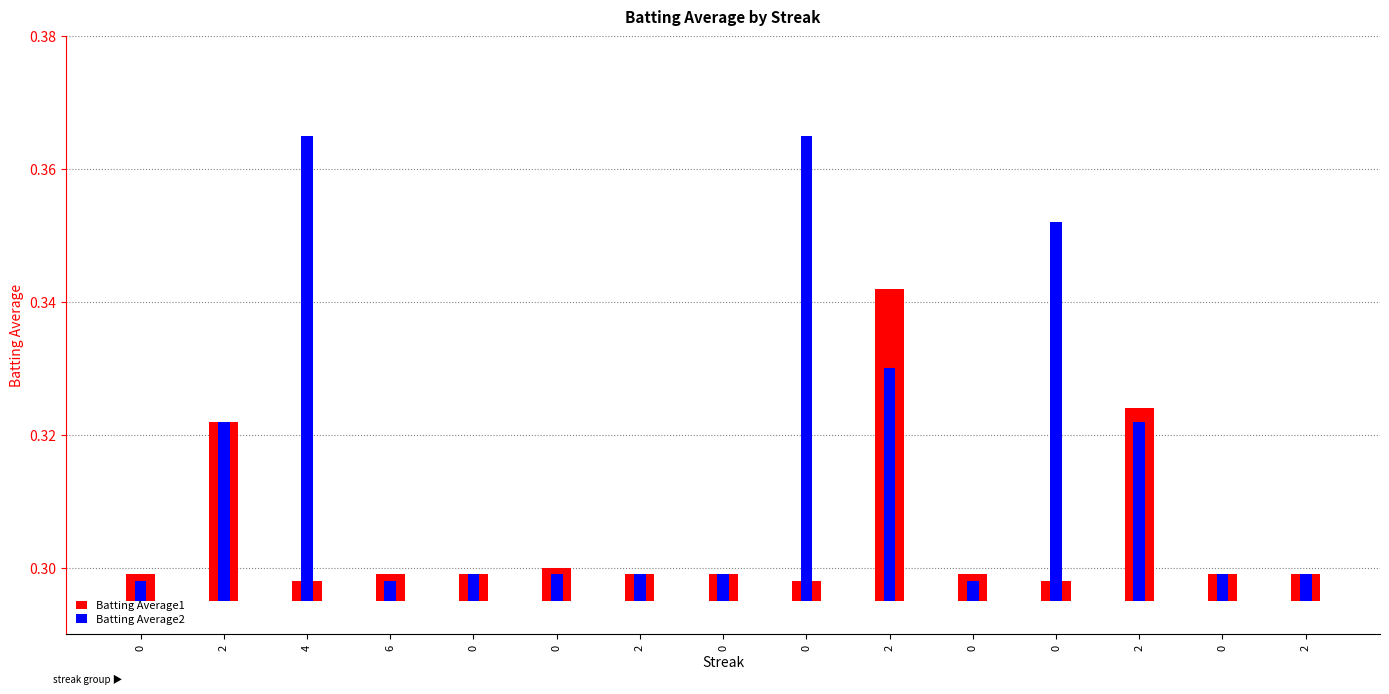

What are all the series names shown in the legend?

Batting Average1, Batting Average2